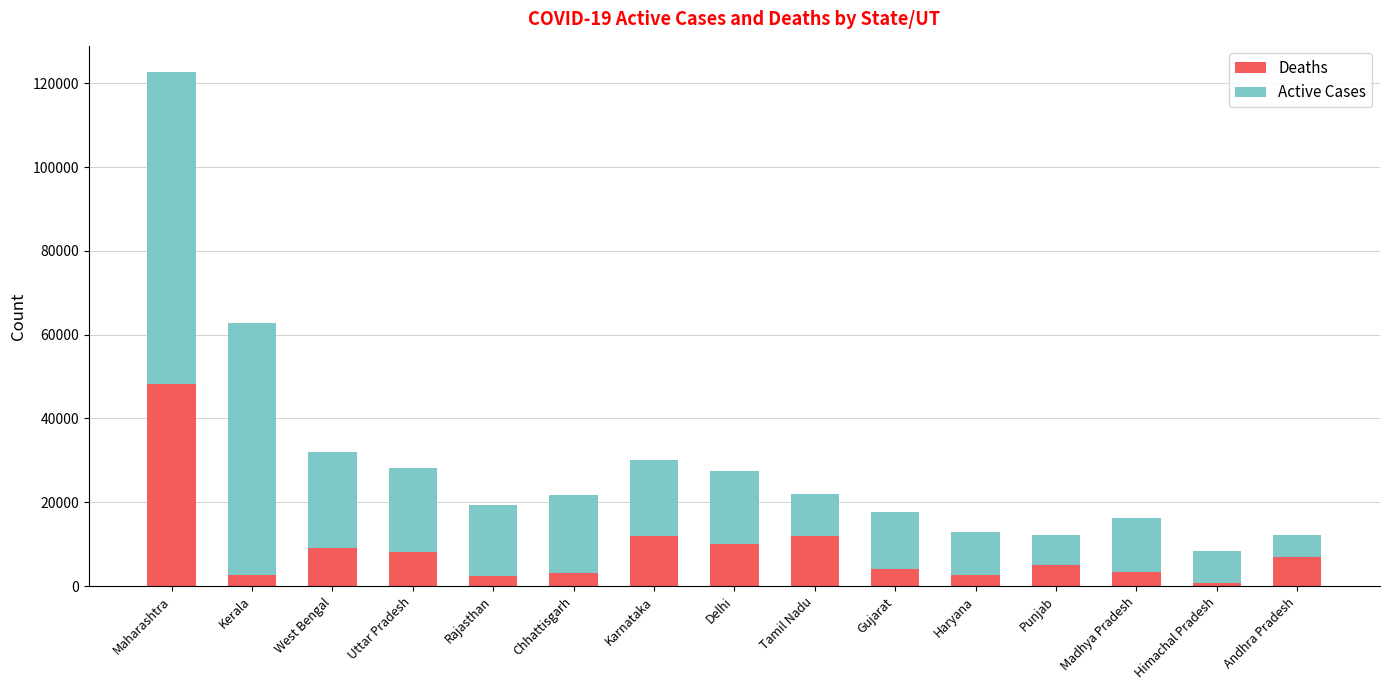

What is the sum of all Deaths values?

130387